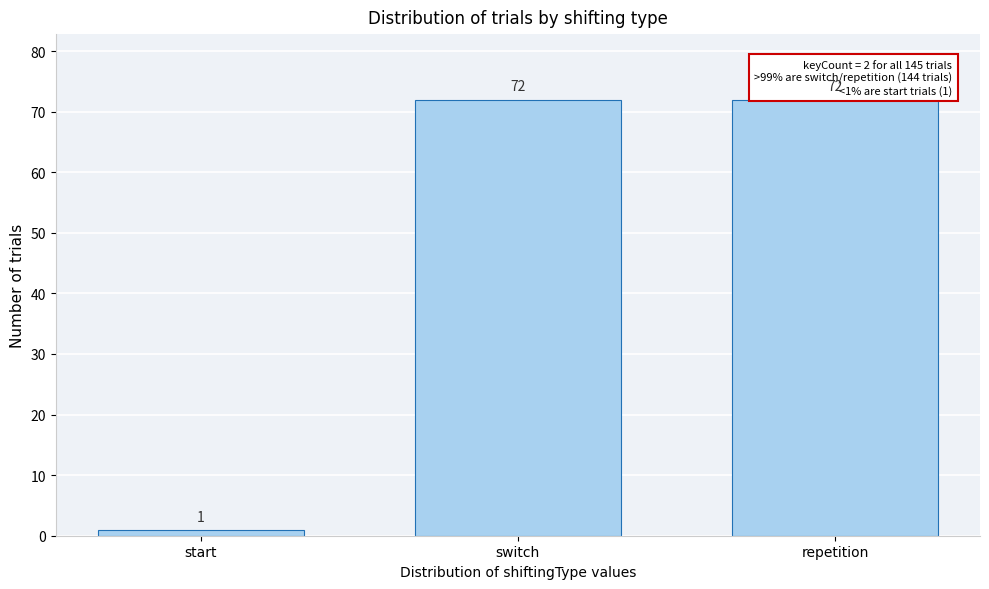

Reading left to right, list all the values displayed in this chart.

start=1	switch=72	repetition=72